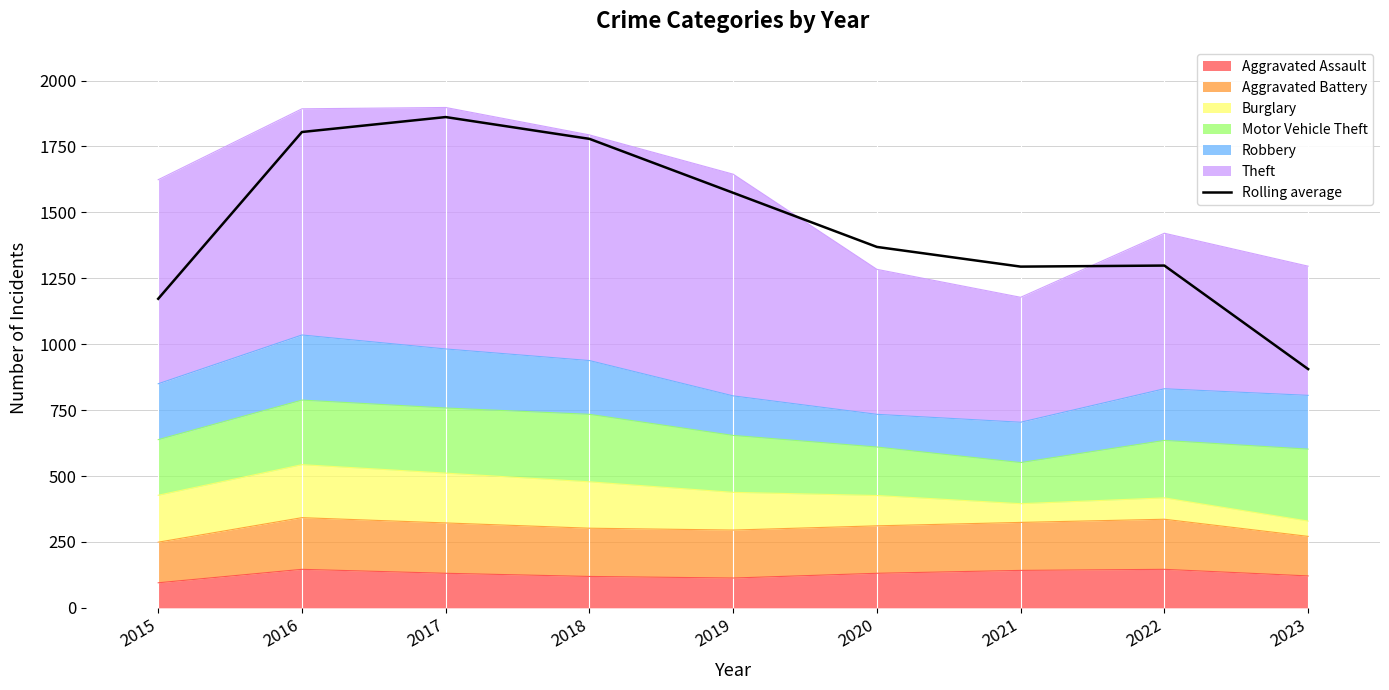

At which category does the data reach its first local valley?

2021